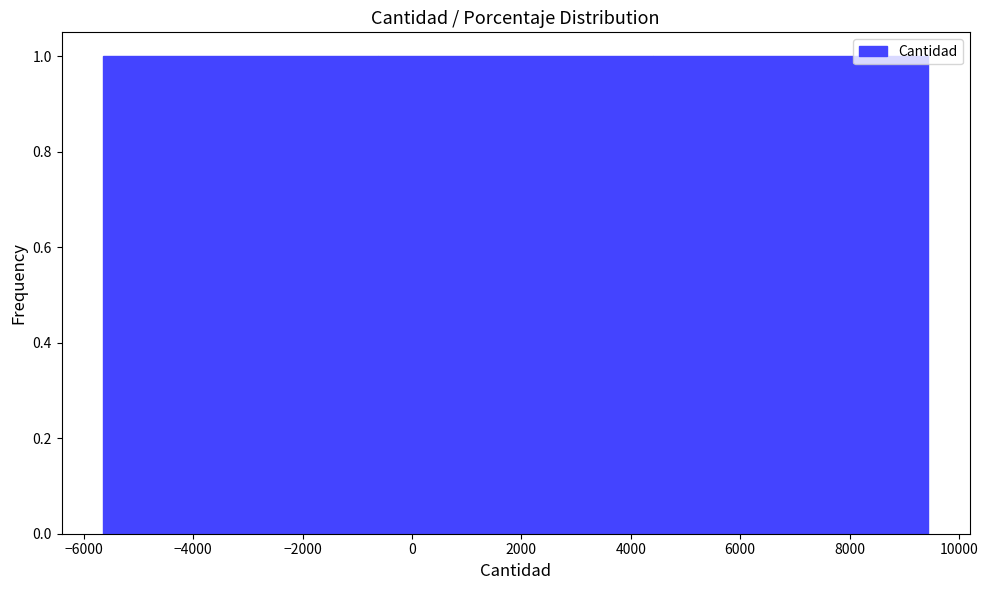

Reading left to right, list every bar in this chart as the range it spans on the x-axis followed by its height. Neither the bar edges nor the heights are printed on the chart, so give them approximately, as read against the axes.

-5600 to -600: 1
-600 to 4400: 1
4400 to 9400: 1